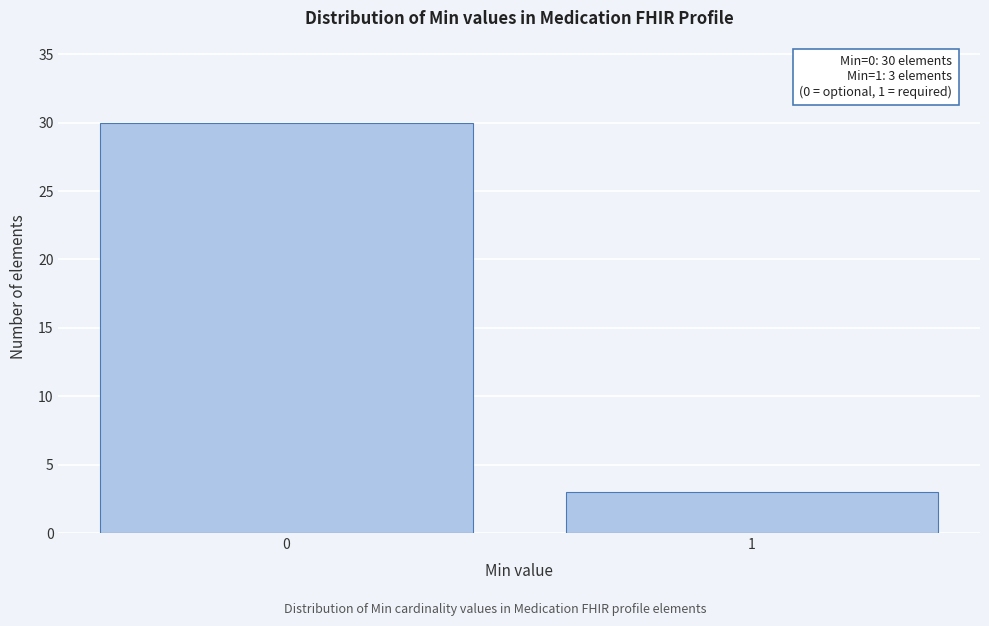

Reading left to right, what are all the values shown in this chart?

0=30	1=3